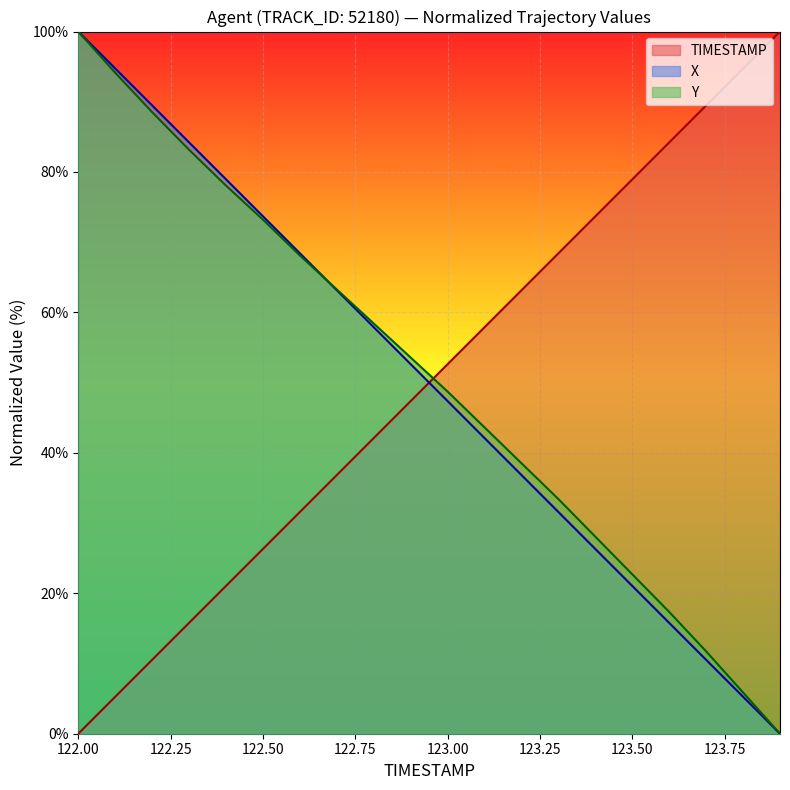

Reading right to left, transcribe all the data shown in this chart.

TIMESTAMP: 123.9=100.0	123.8=94.7	123.7=89.5	123.6=84.2	123.5=78.9	123.4=73.7	123.3=68.4	123.2=63.2	123.1=57.9	123.0=52.6	122.9=47.4	122.8=42.1	122.7=36.8	122.6=31.6	122.5=26.3	122.4=21.1	122.3=15.8	122.2=10.5	122.1=5.3	122.0=0.0
X: 123.9=0.0	123.8=5.3	123.7=10.5	123.6=15.8	123.5=21.0	123.4=26.3	123.3=31.6	123.2=36.8	123.1=42.1	123.0=47.4	122.9=52.6	122.8=57.9	122.7=63.2	122.6=68.4	122.5=73.7	122.4=79.0	122.3=84.2	122.2=89.5	122.1=94.7	122.0=100.0
Y: 123.9=0.0	123.8=5.9	123.7=11.7	123.6=17.3	123.5=22.7	123.4=28.1	123.3=33.4	123.2=38.5	123.1=43.6	123.0=48.7	122.9=53.6	122.8=58.4	122.7=63.3	122.6=68.1	122.5=73.2	122.4=78.1	122.3=83.2	122.2=88.5	122.1=94.1	122.0=100.0